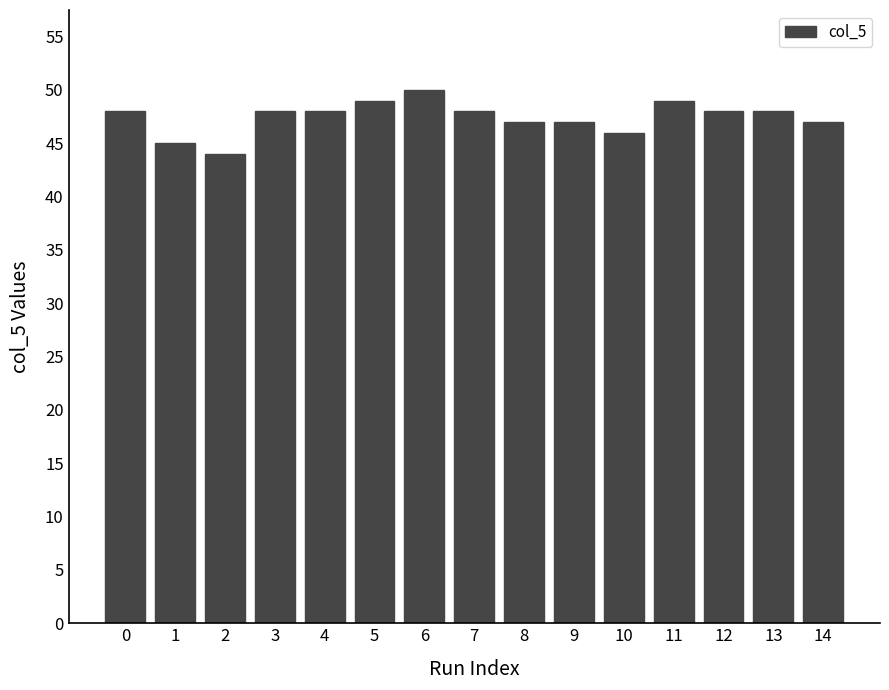

Reading left to right, what are all the values shown in this chart?

0=48	1=45	2=44	3=48	4=48	5=49	6=50	7=48	8=47	9=47	10=46	11=49	12=48	13=48	14=47